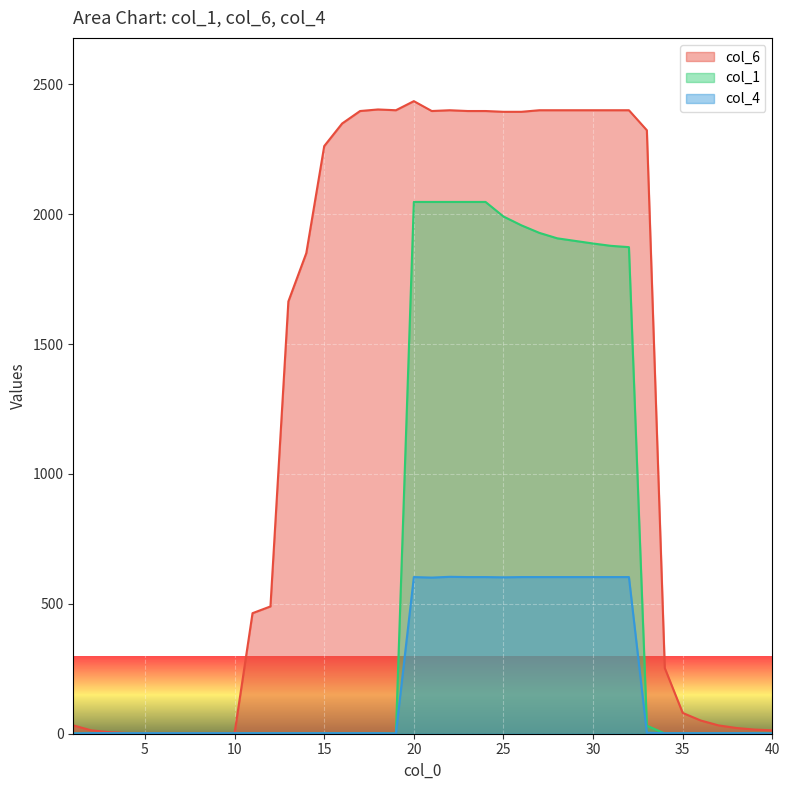

Is the value of col_6 at 21 greater than the value of col_4 at 2?

Yes